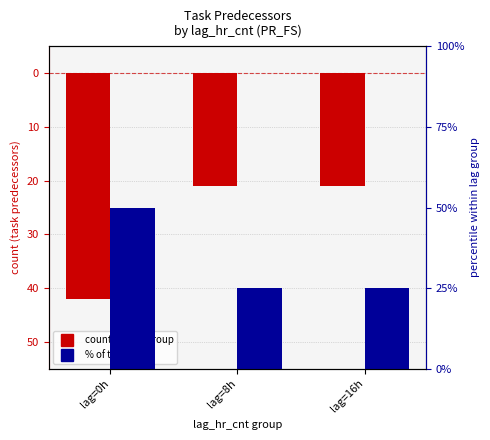

What is the greatest value displayed?

50